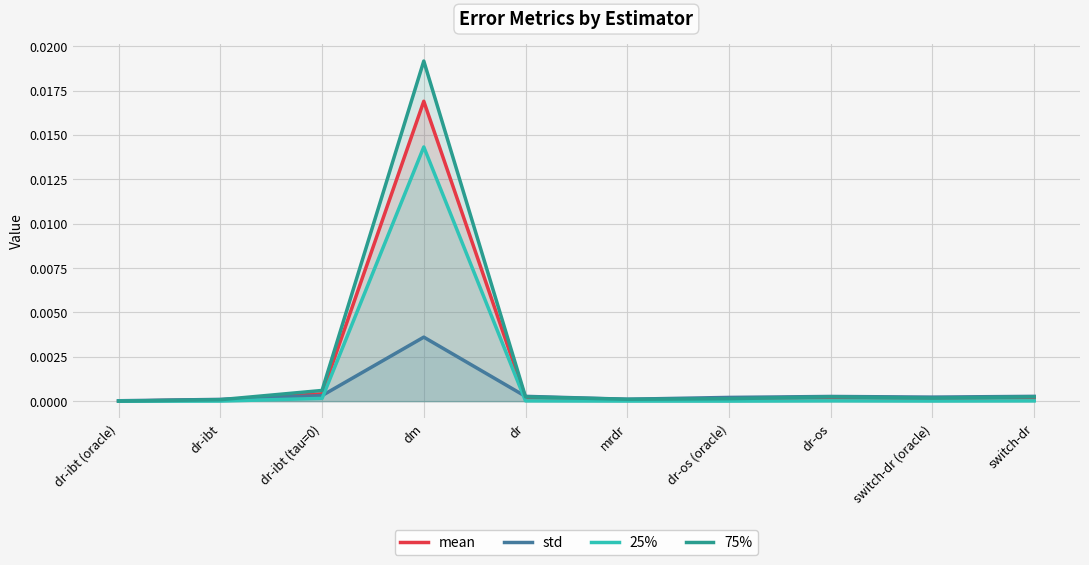

Which series has the largest range (max minus min)?

75%